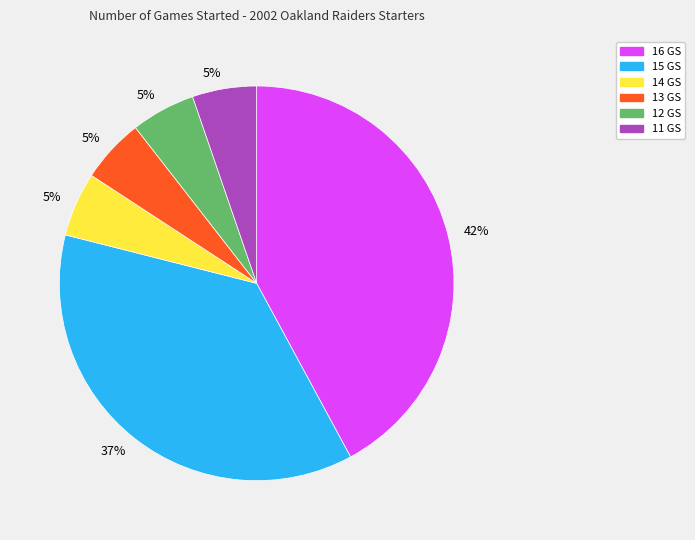

True or false: 16 GS accounts for 42% of the total.

True